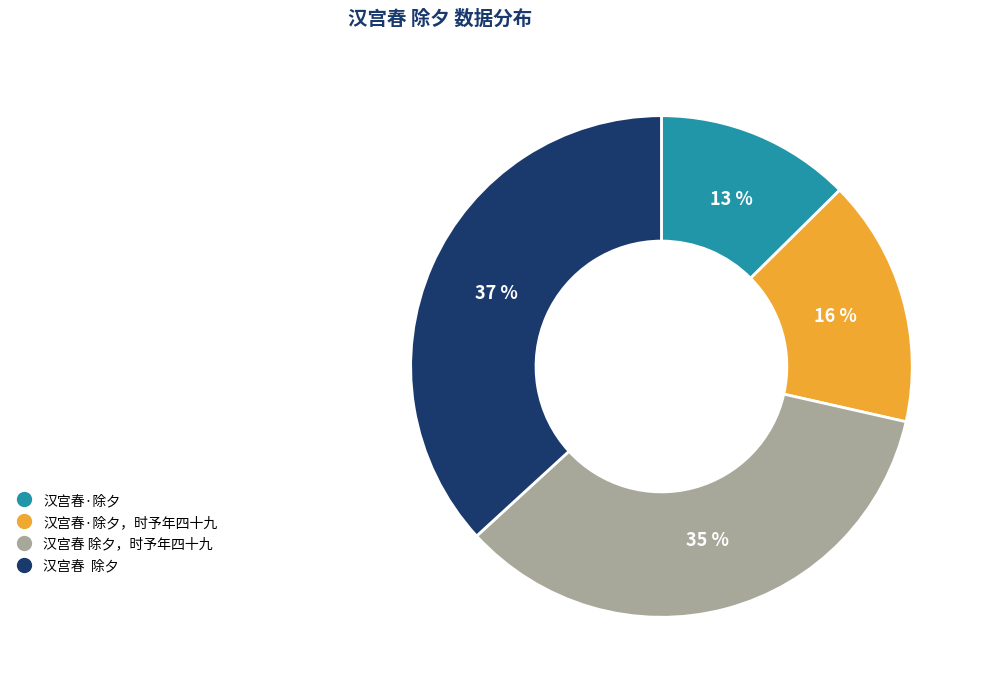

To the nearest percent, what is the average slice percentage?

25%